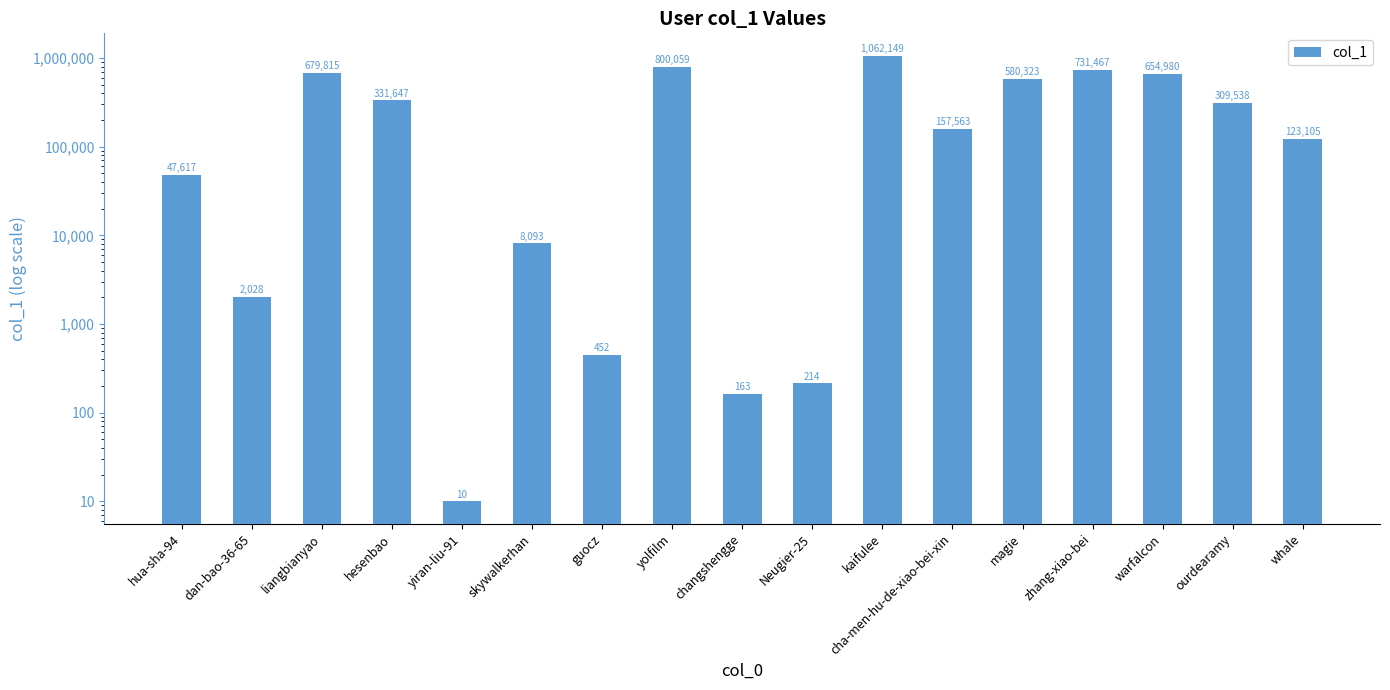

How many data points are less than 157563?

8